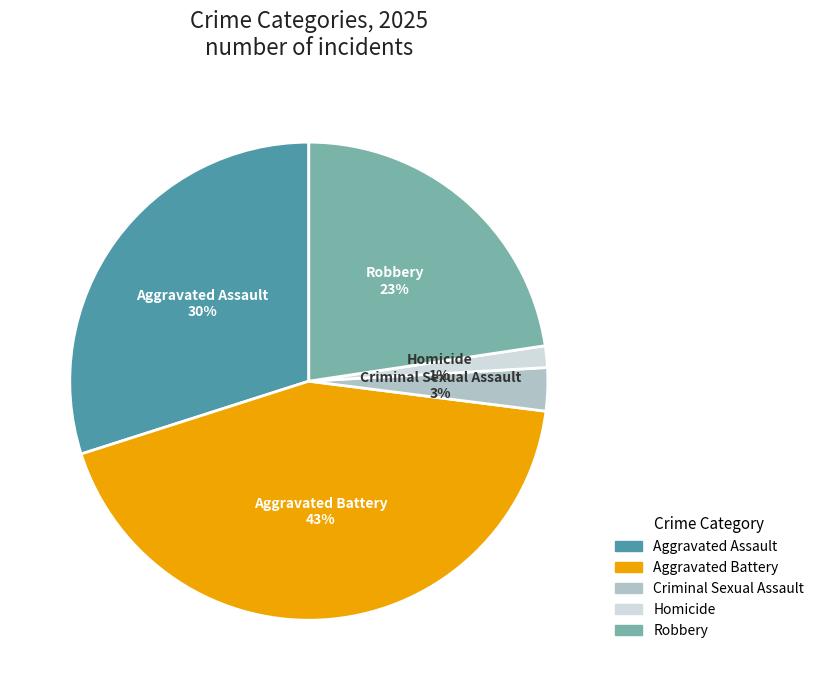

To the nearest percent, what is the combined percentage of Aggravated Assault and Criminal Sexual Assault?

33%